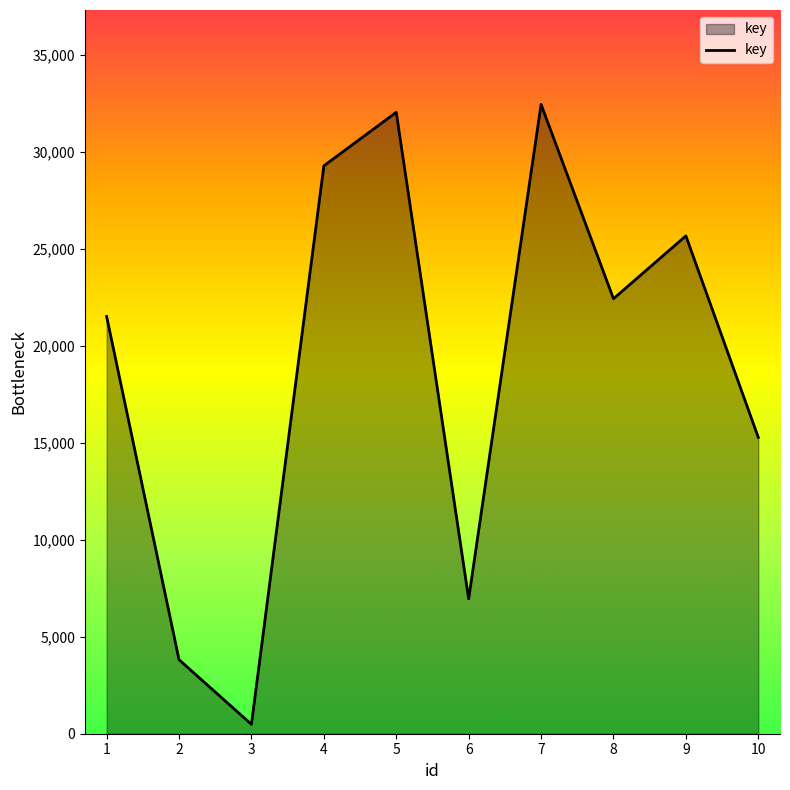

What is the smallest value displayed?

485